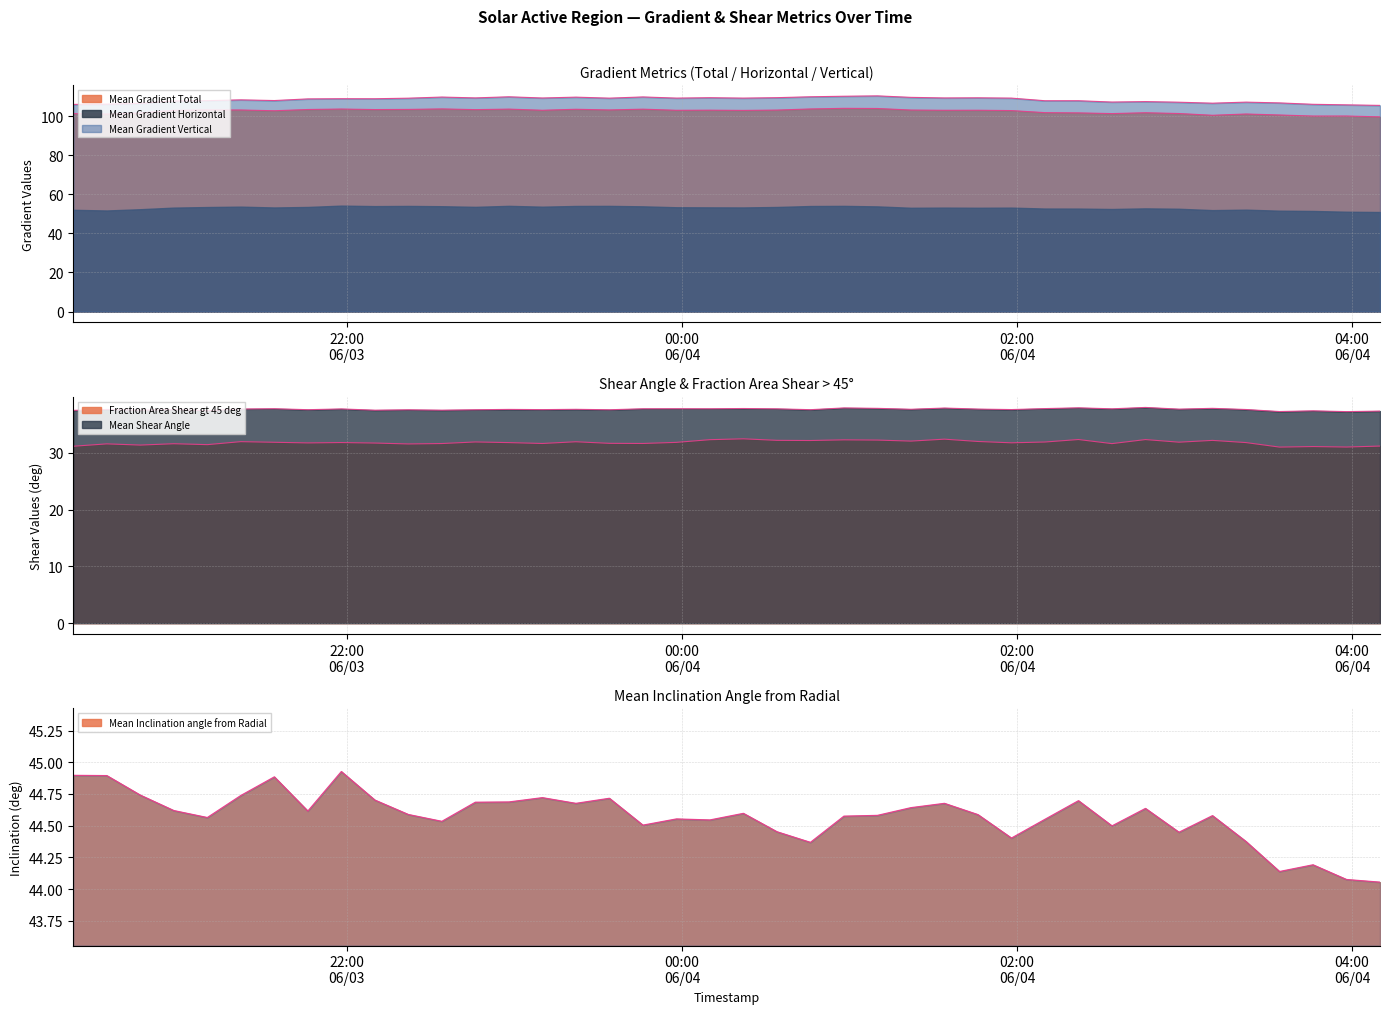

Where is Mean Inclination angle from Radial nearest to the value 44?

2013/06/04 04:10